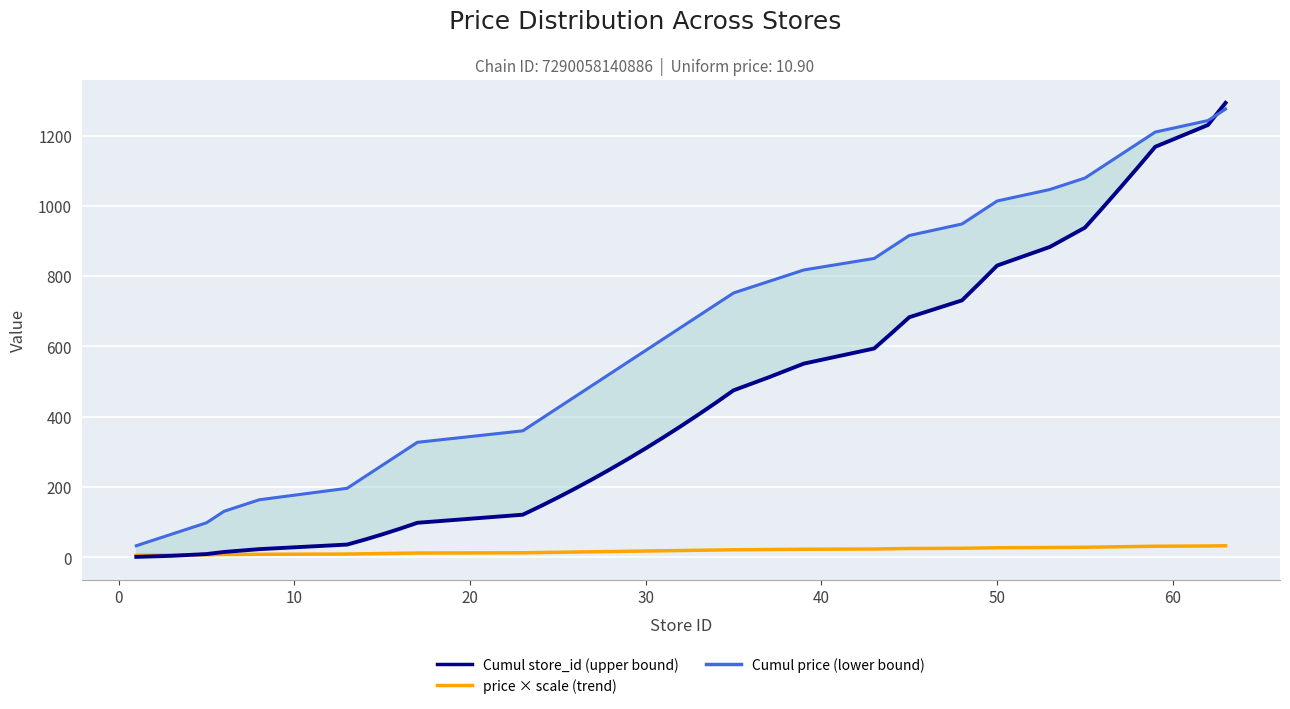

What is the value of the Cumul price (lower bound) point at the 36th from the left?

1177.2